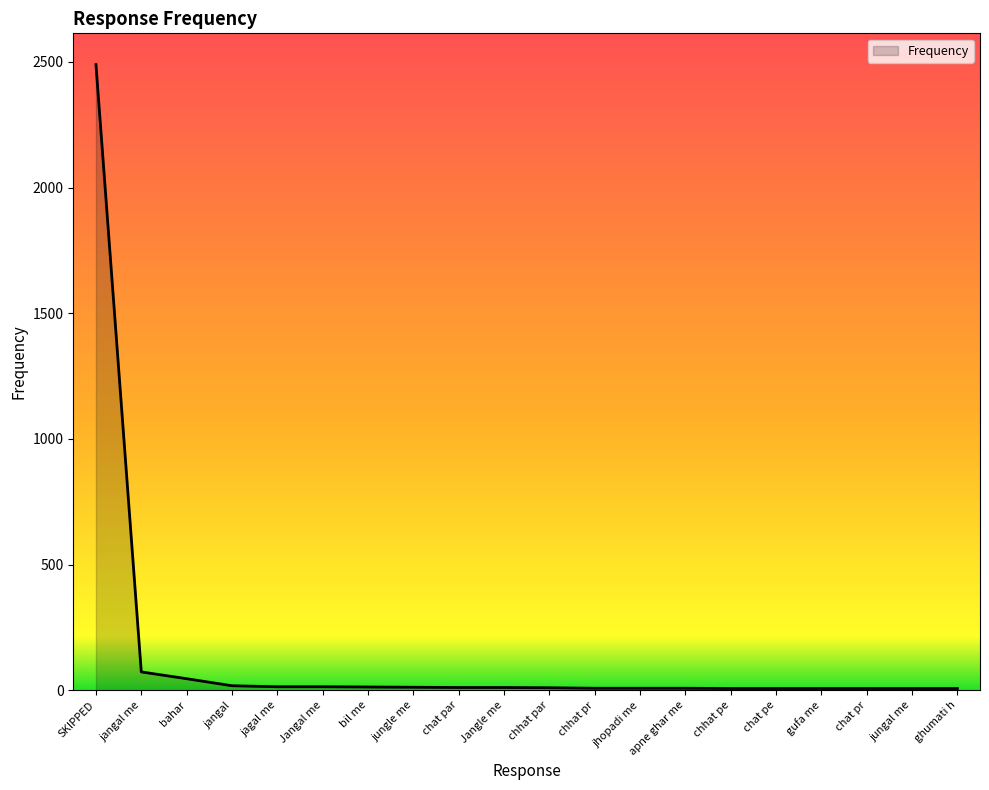

Between jangal me and chhat par, which is larger?

jangal me